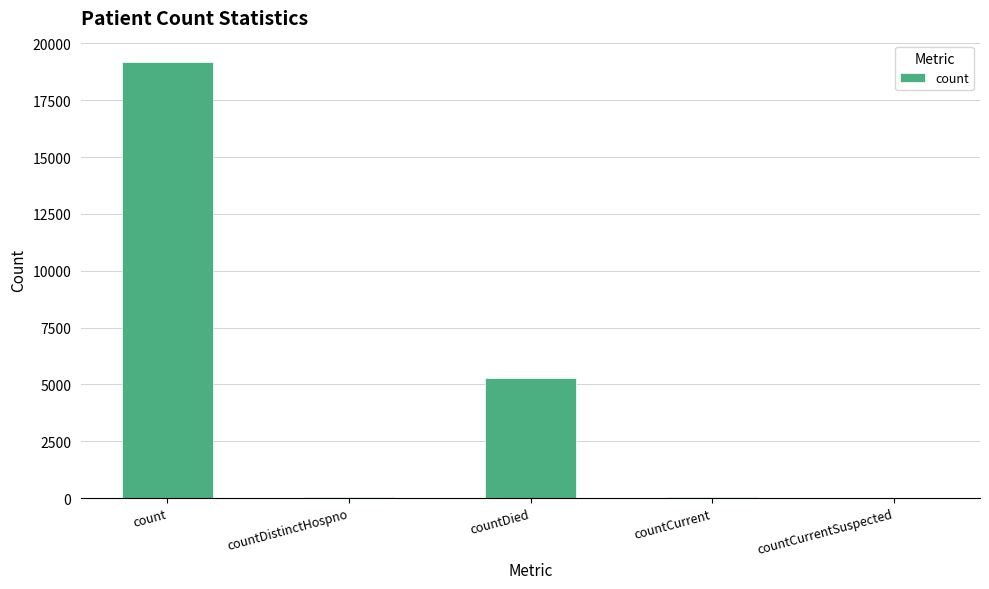

Which has a higher value, countCurrent or count?

count